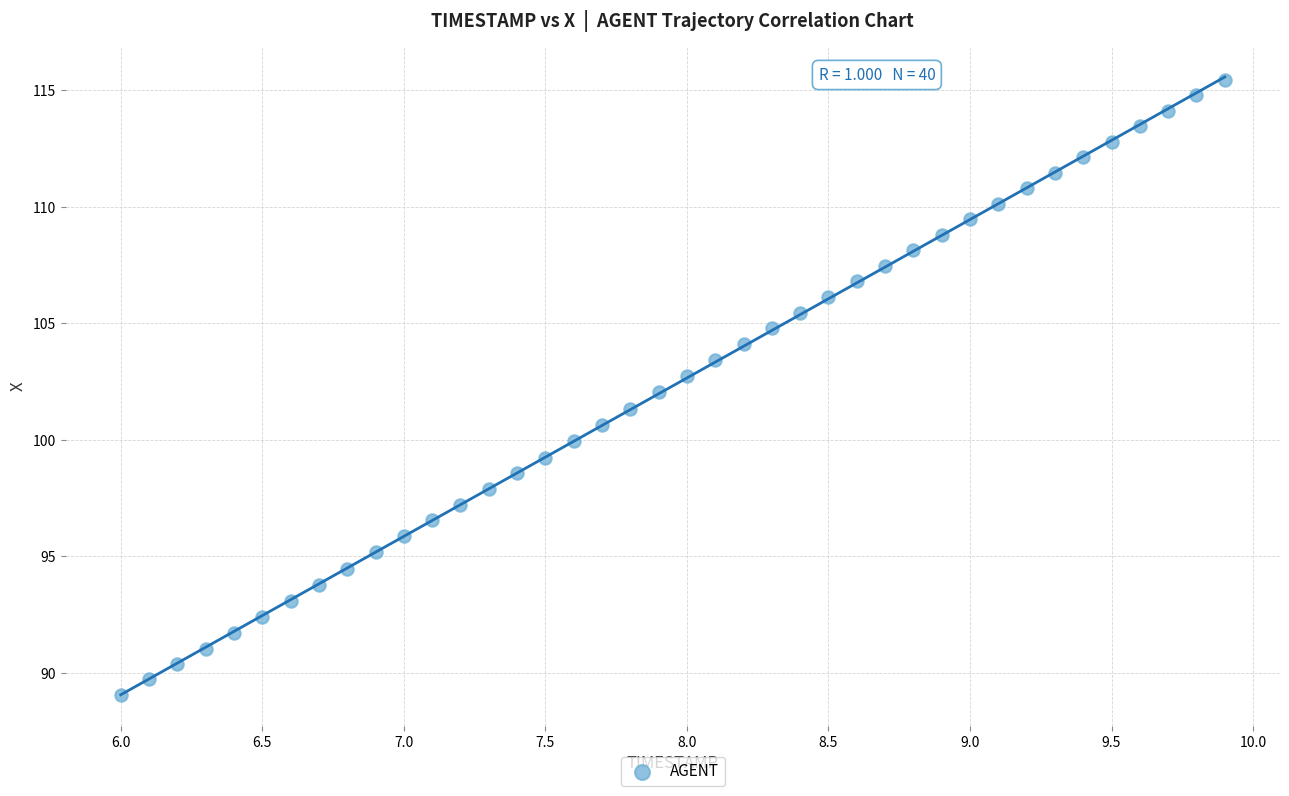

What is the range of Y values (max minus min)?

26.4